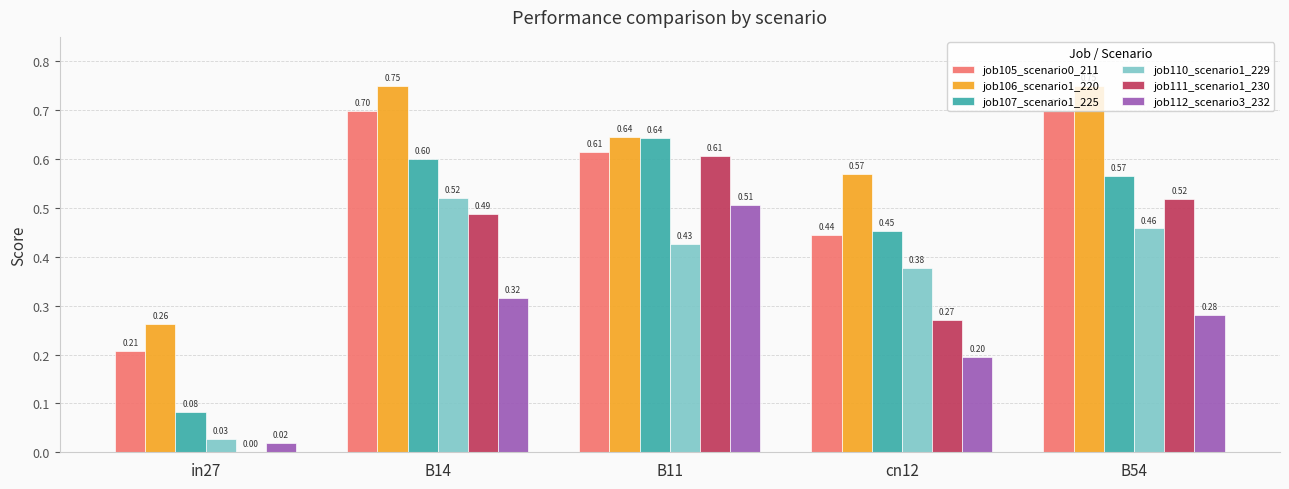

Between B11 and cn12, which series saw the biggest shift?

job111_scenario1_230